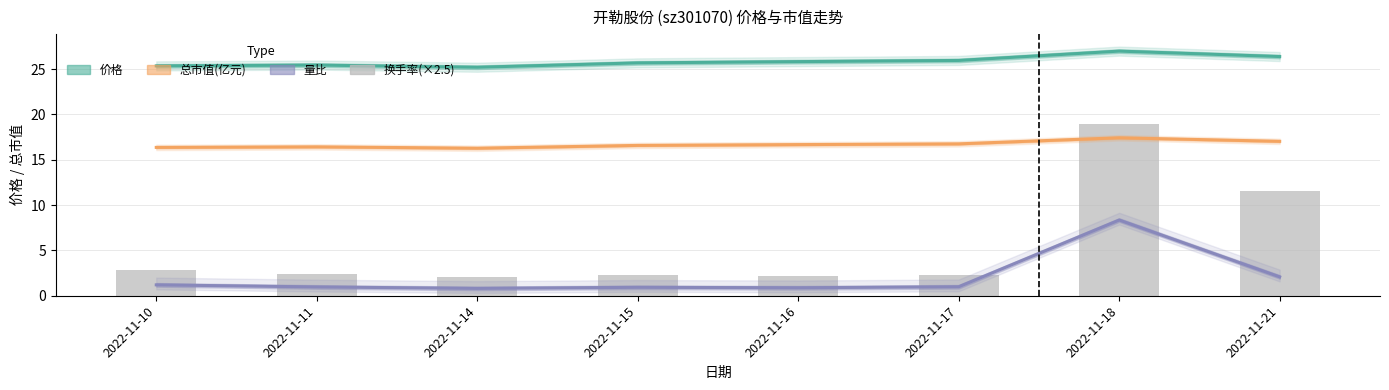

What is the total value across all series at 2022-11-16?

45.5